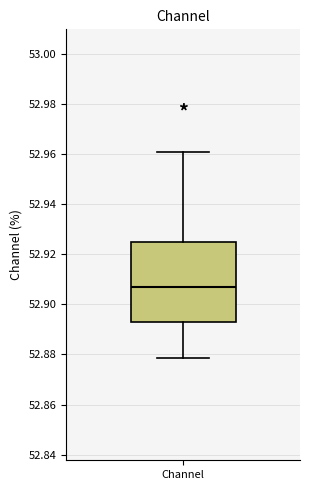

Transcribe this box plot: give where the median line is, the range the box spans, and where the two whiskers end, as read against the y-axis. The values are not printed on the chart, so give them approximately, as read against the axis.

median 52.906, box 52.894 to 52.924, whiskers 52.878 to 52.960